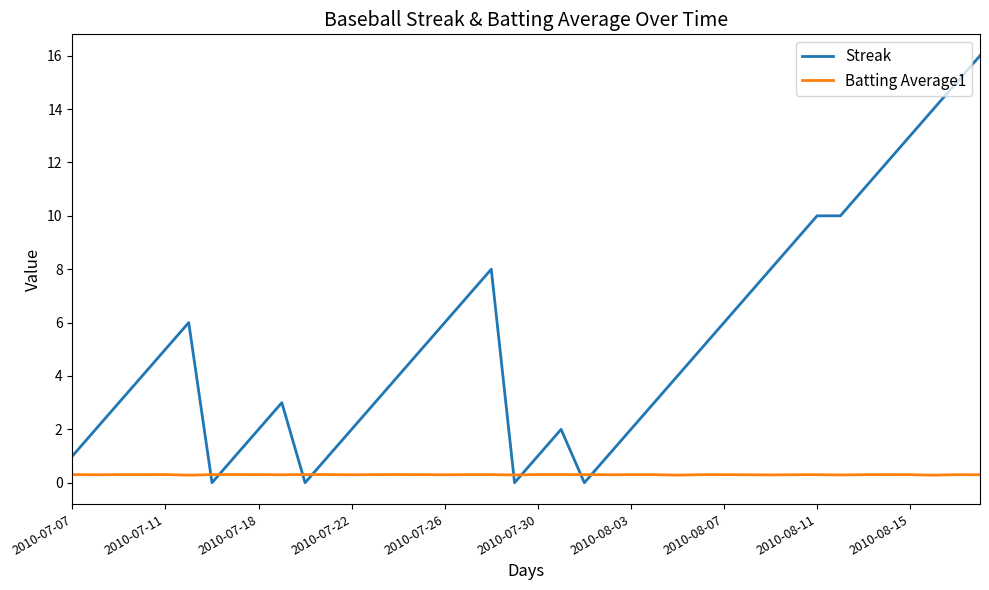

Which series has the largest range (max minus min)?

Streak